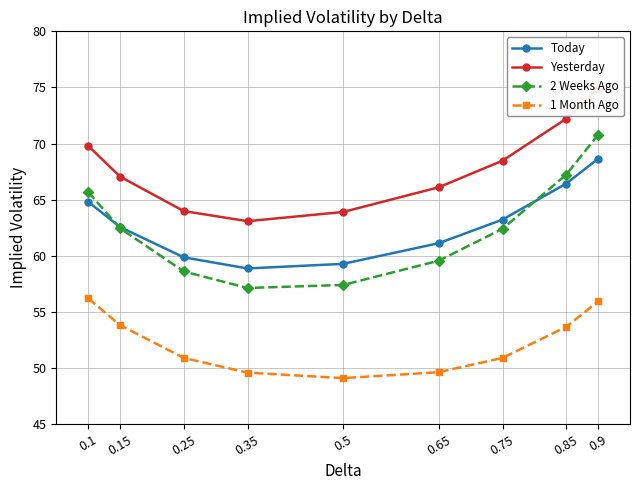

Between 0.25 and 0.65, which series saw the biggest shift?

Yesterday